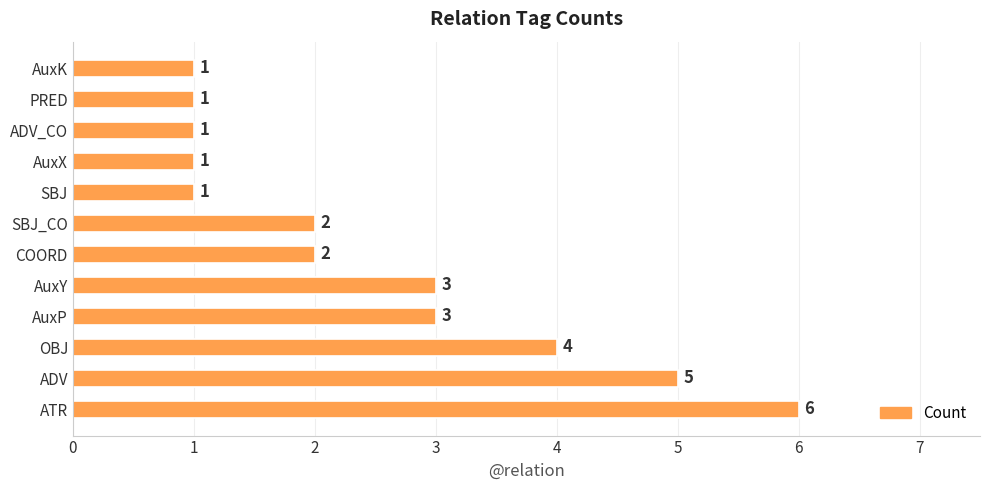

The chart shows a value of 0 at ADV_CO. True or false?

False